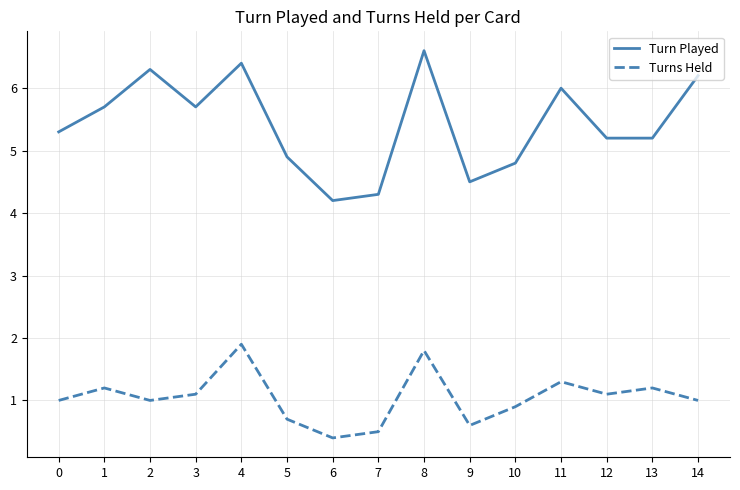

At which category does Turns Held reach its first local peak?

1